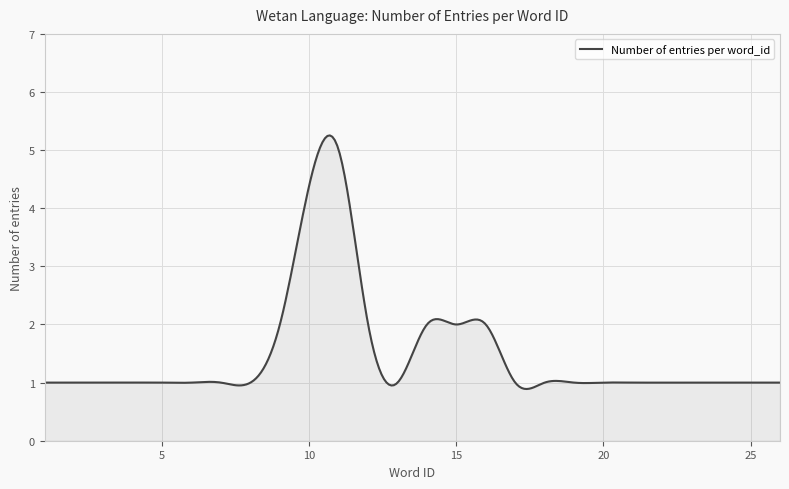

What is the minimum value shown in the chart?

0.9